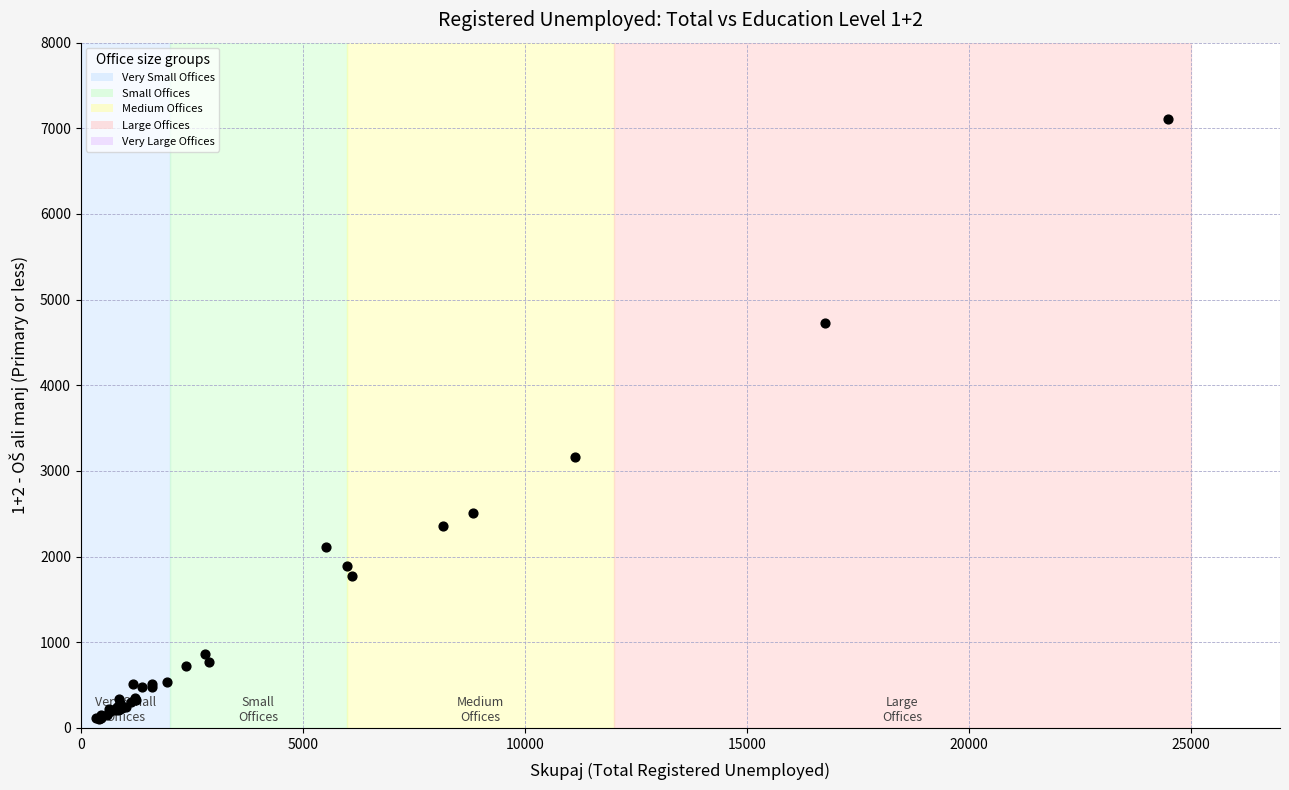

What Y value in the scatter plot is closest to 3606?

3164